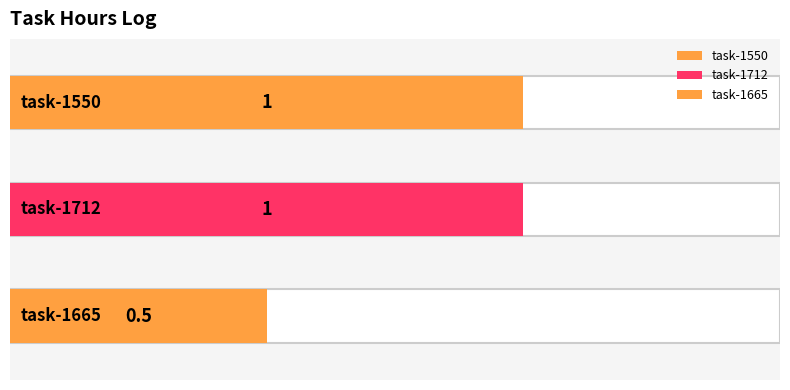

What is the greatest value displayed?

1.0